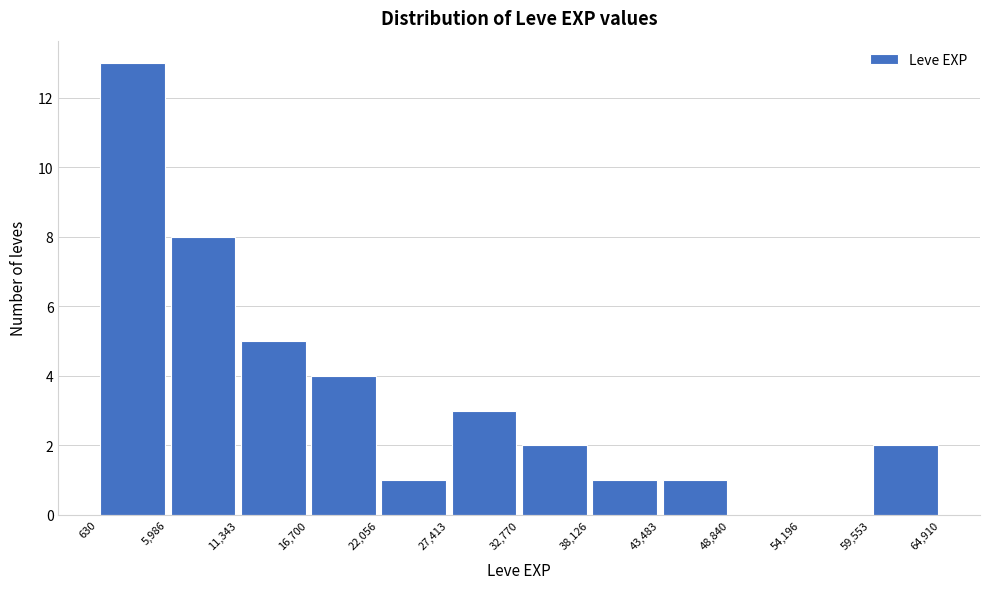

What is the height of the bar covering 22,056 to 27,413 on the x-axis? The values are not printed on the chart, so give them approximately, as read against the axis.

1